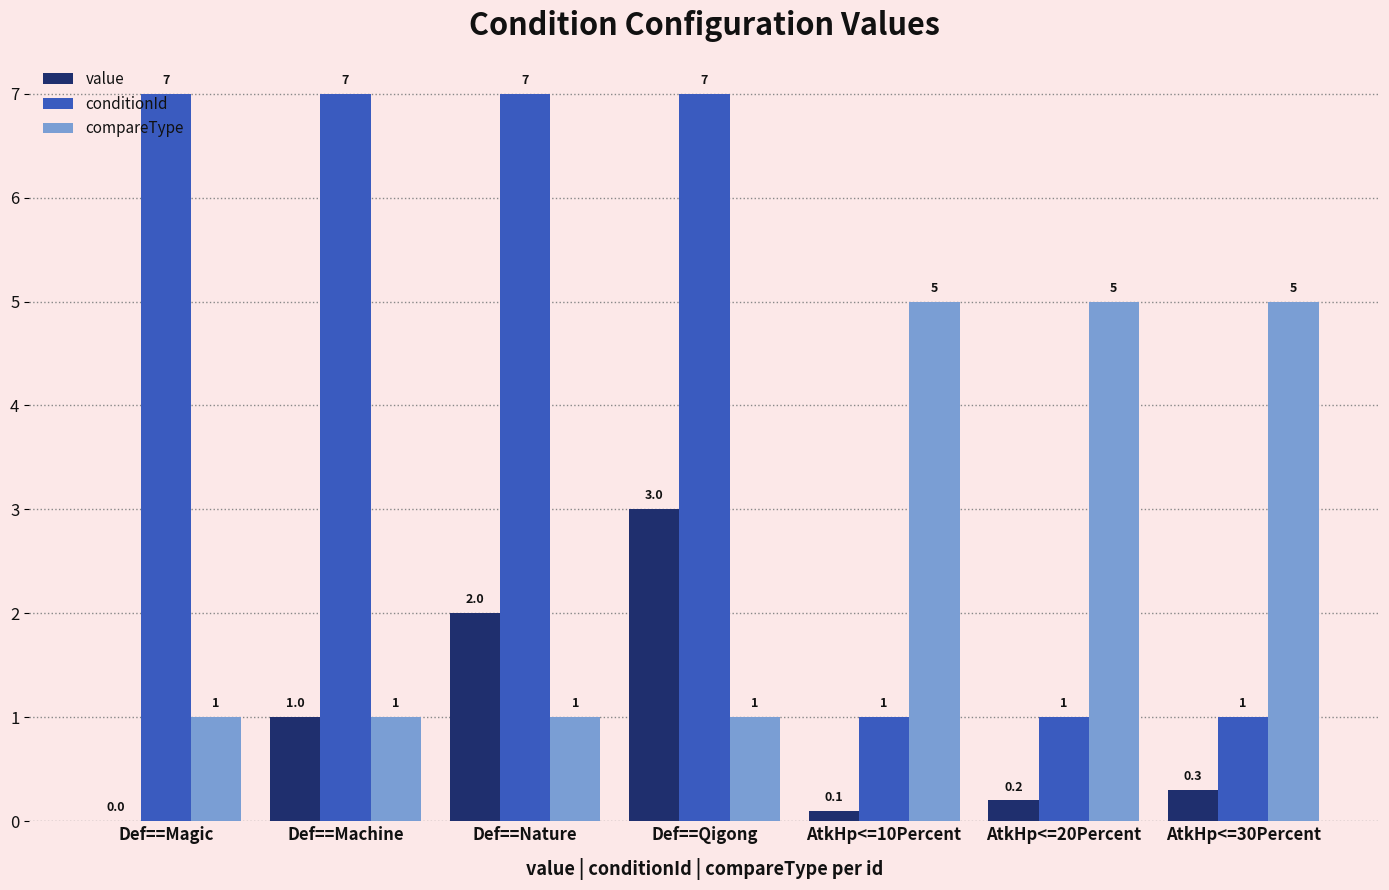

How many data points in value are above 0?

6